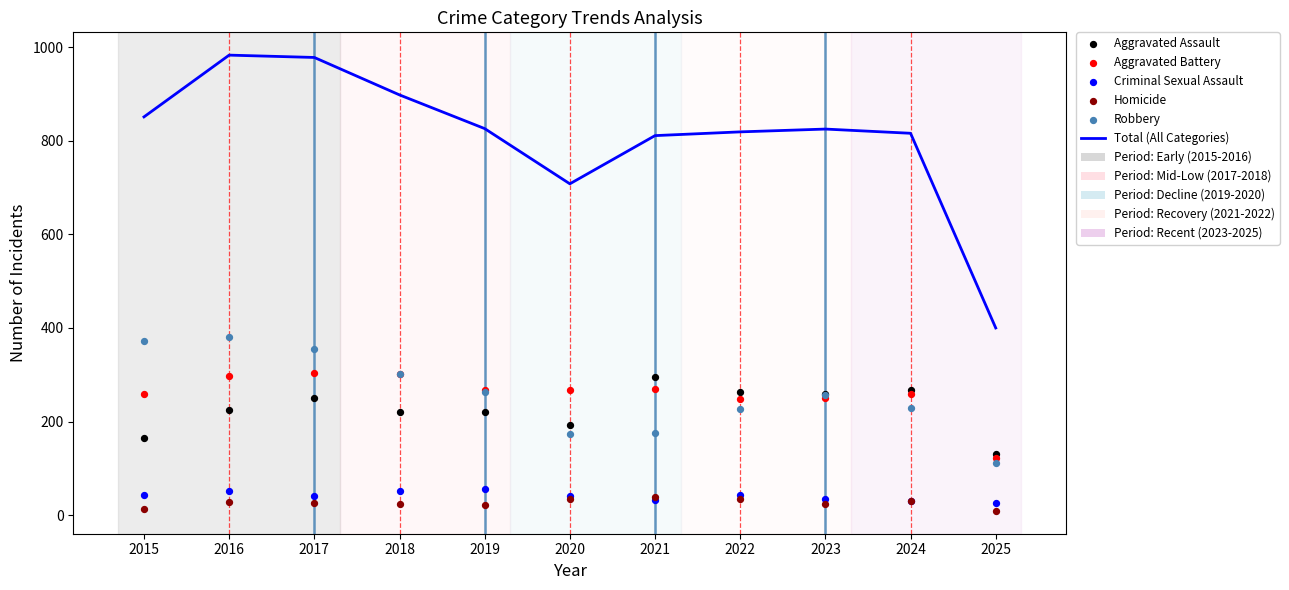

What is the total value across all series at 2020?

1416